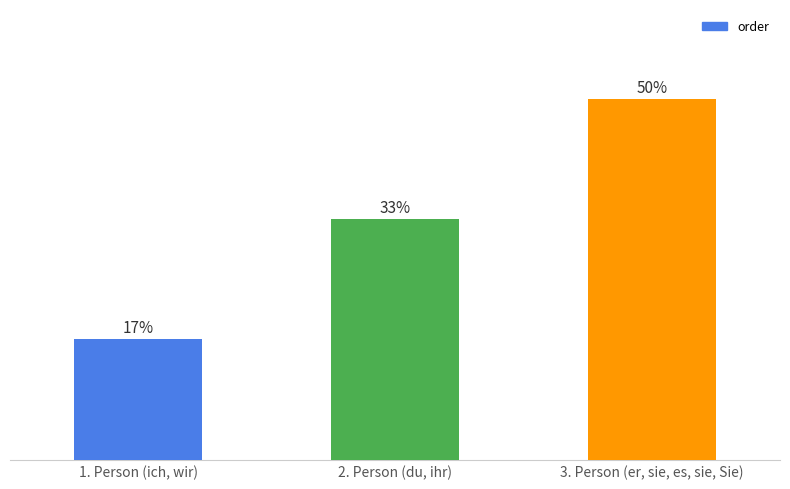

Which has a higher value, 1. Person (ich, wir) or 2. Person (du, ihr)?

2. Person (du, ihr)